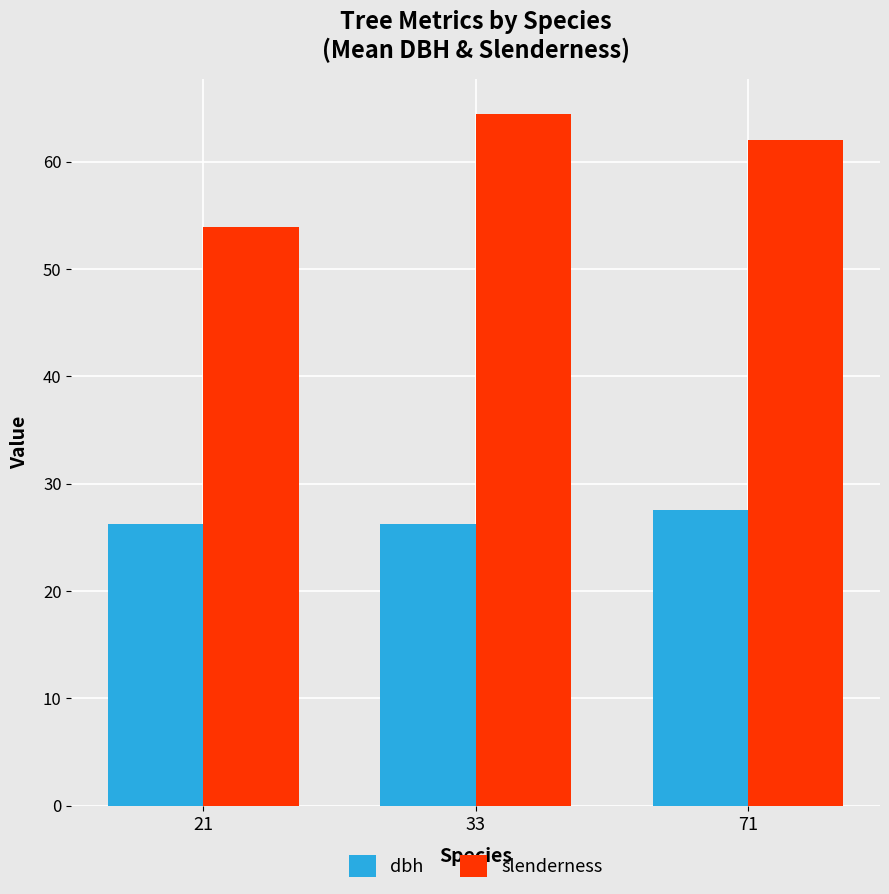

What is the difference between the slenderness values at 21 and 33?

10.5